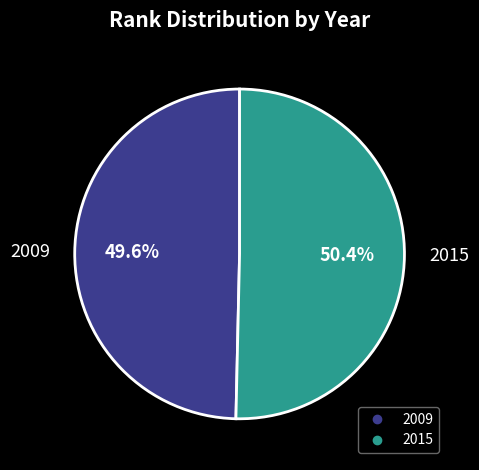

To the nearest percent, what is the difference between the largest and smallest slice percentages?

1%